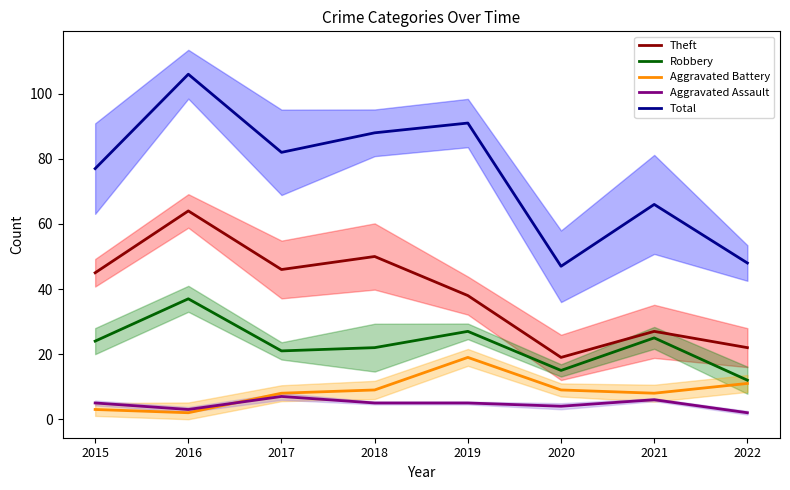

Where is Aggravated Battery nearest to the value 10?

2018